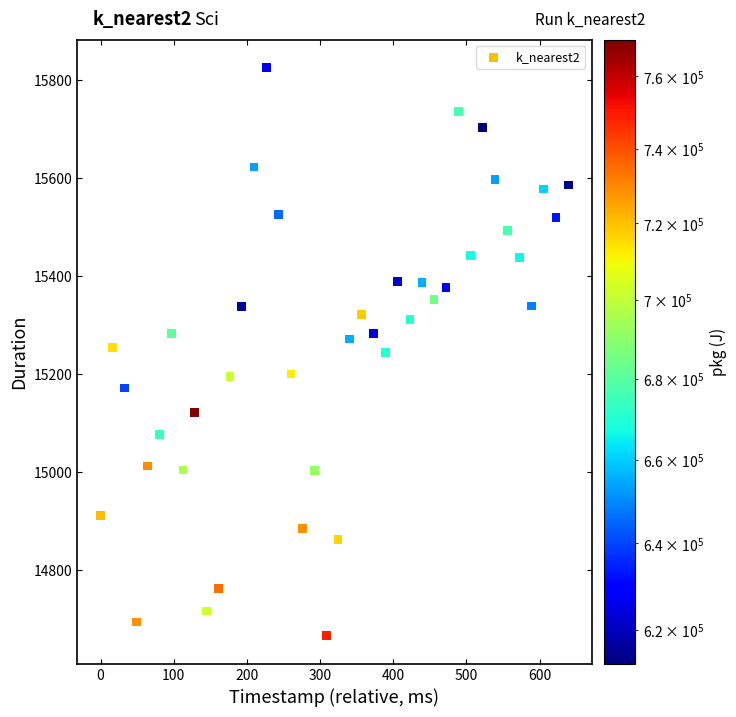

What is the range of Y values (max minus min)?

1159.6